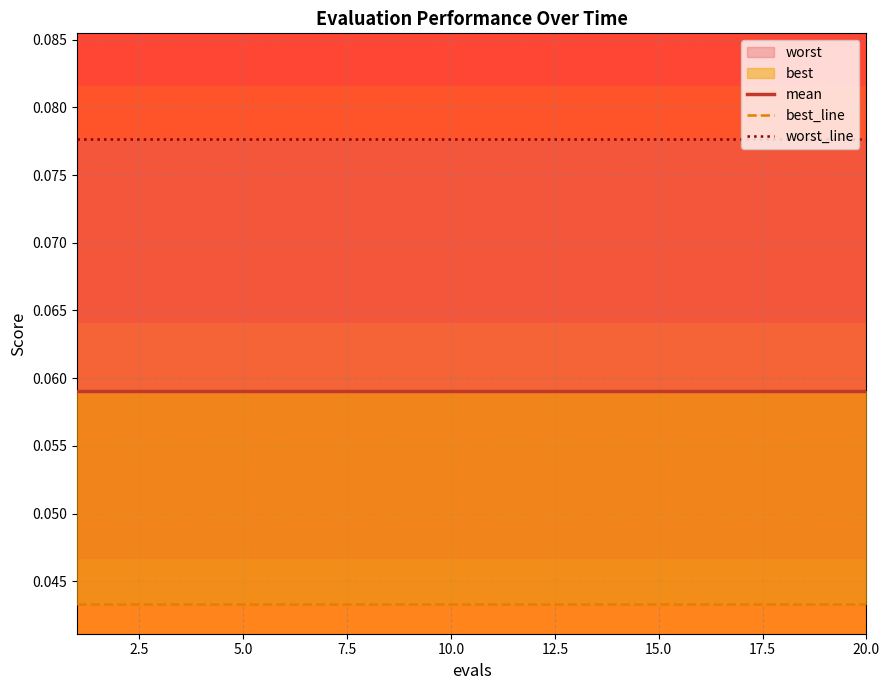

True or false: best_line and mean cross at least once.

False